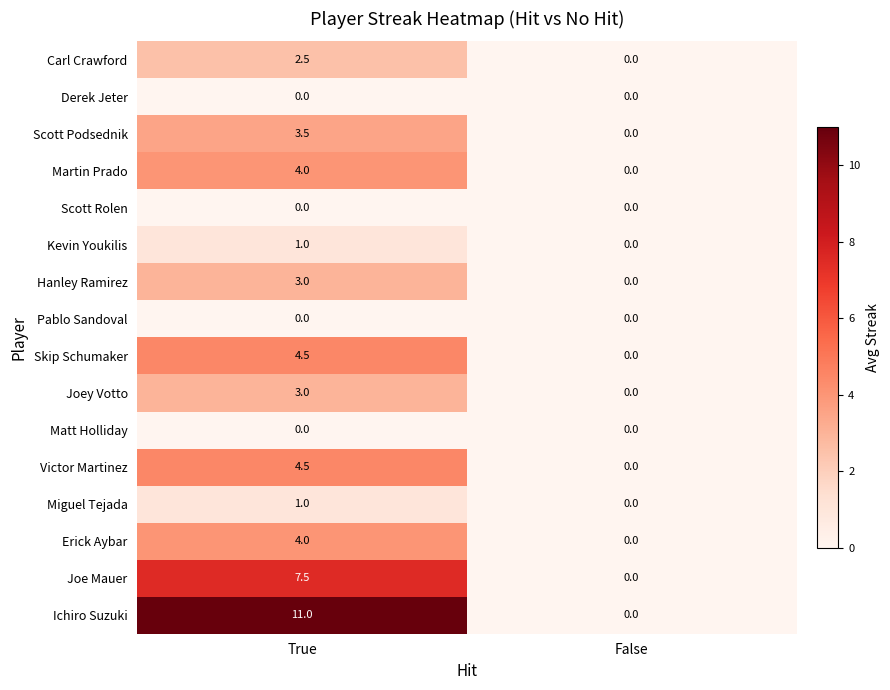

Which series changed the most between True and False?

Ichiro Suzuki